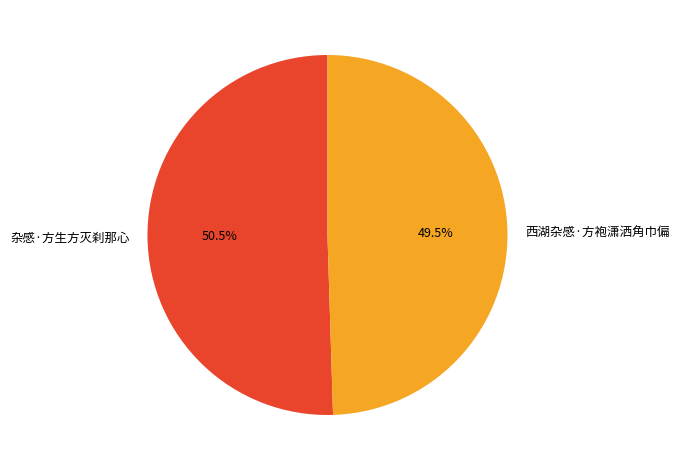

What is the smallest slice in the pie chart?

西湖杂感·方袍潇洒角巾偏